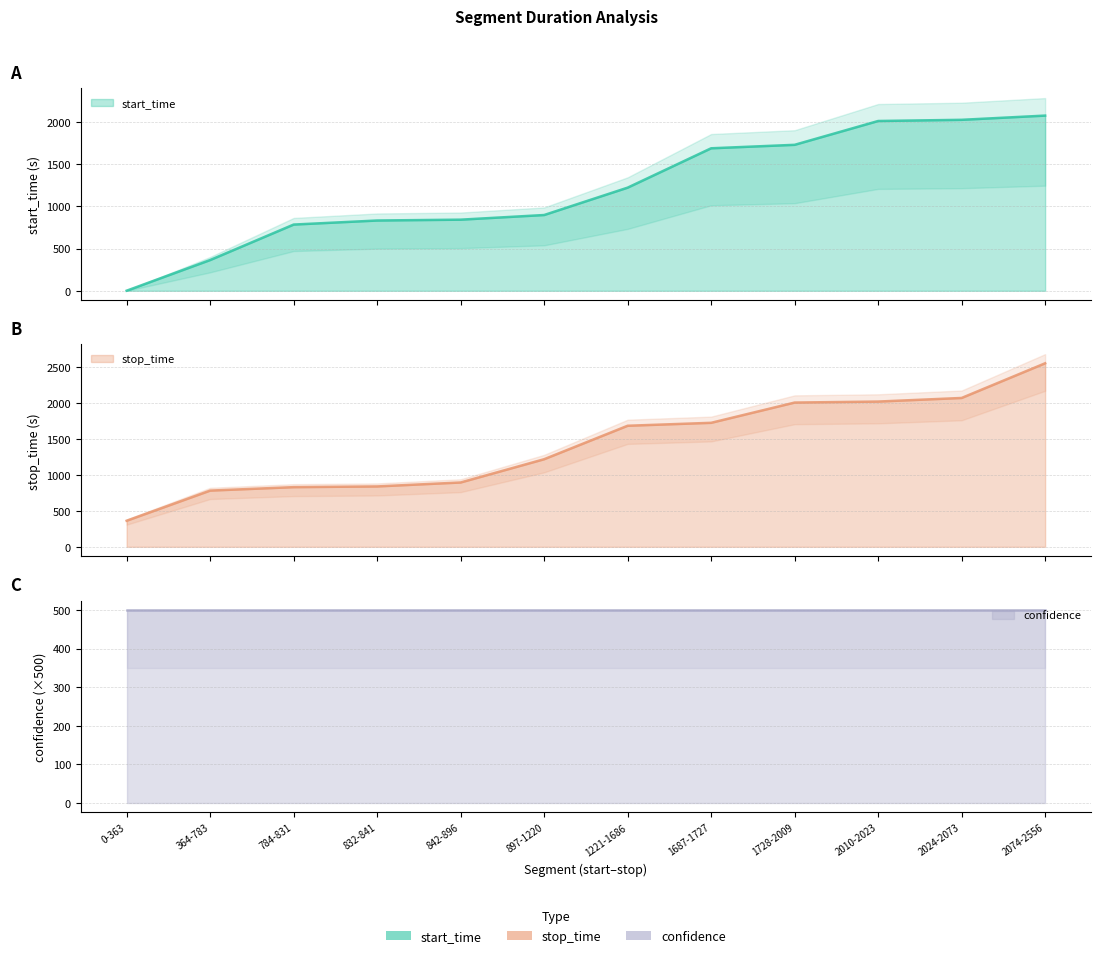

What is the average value of the start_time series?

1205